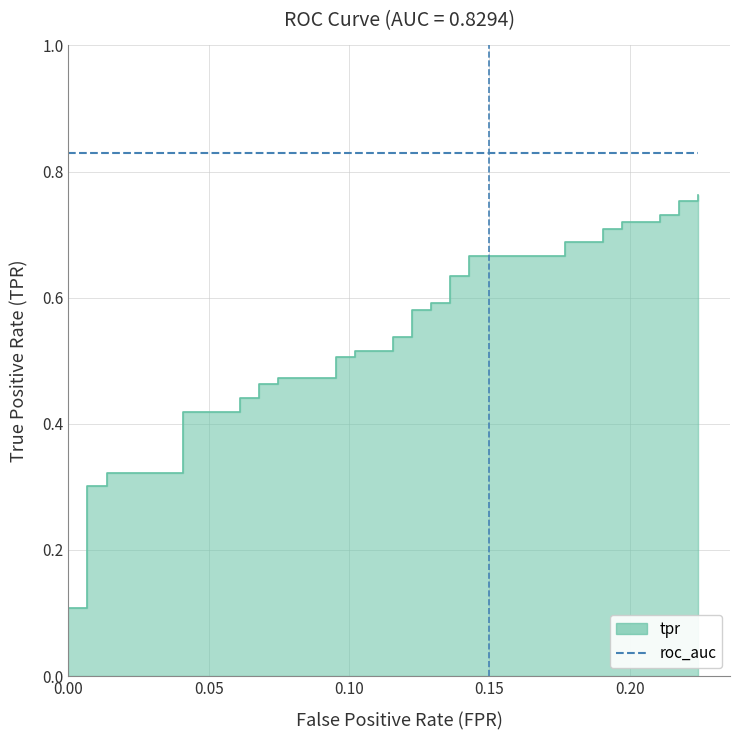

How many lines are shown in the chart?

1